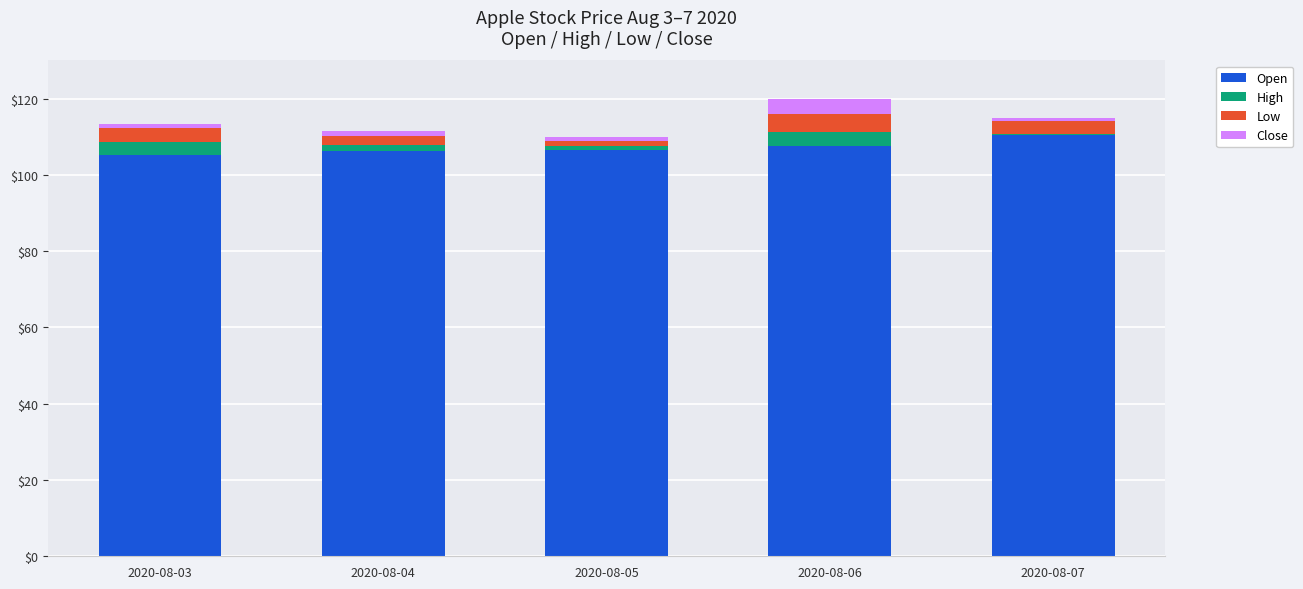

What is the minimum value for Open?

105.3